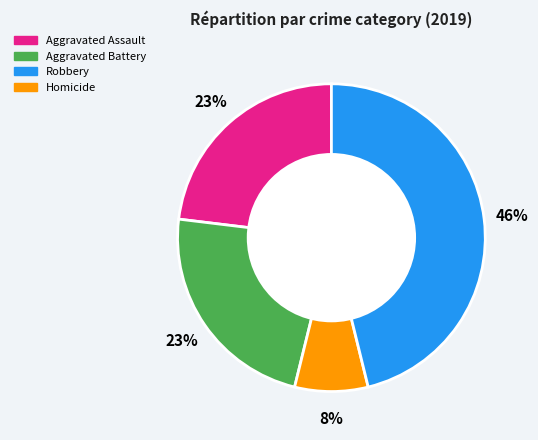

Does any single category account for the majority?

No